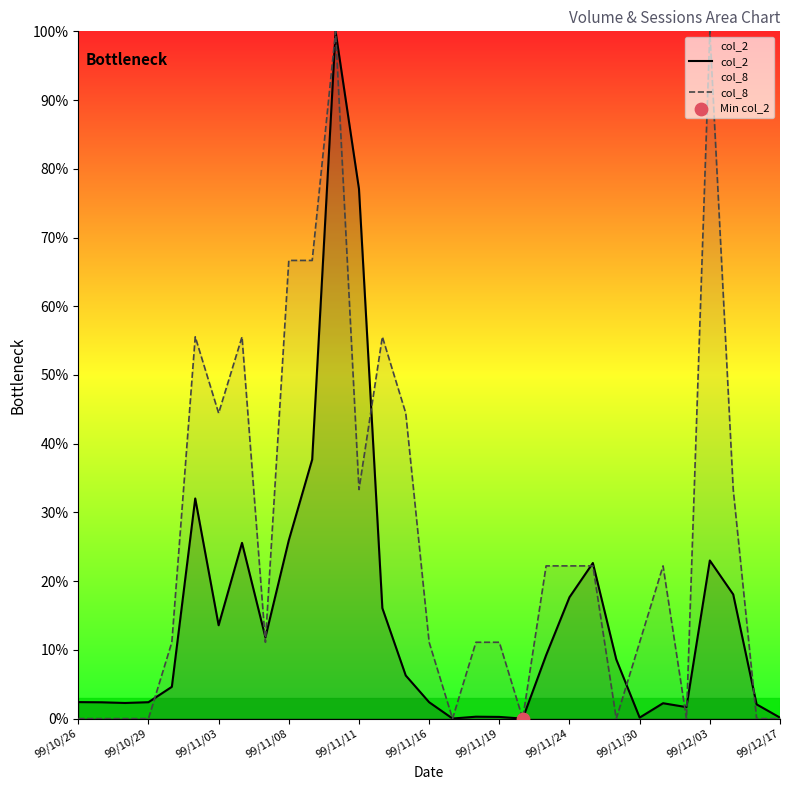

Which series reaches the maximum Y coordinate?

col_2